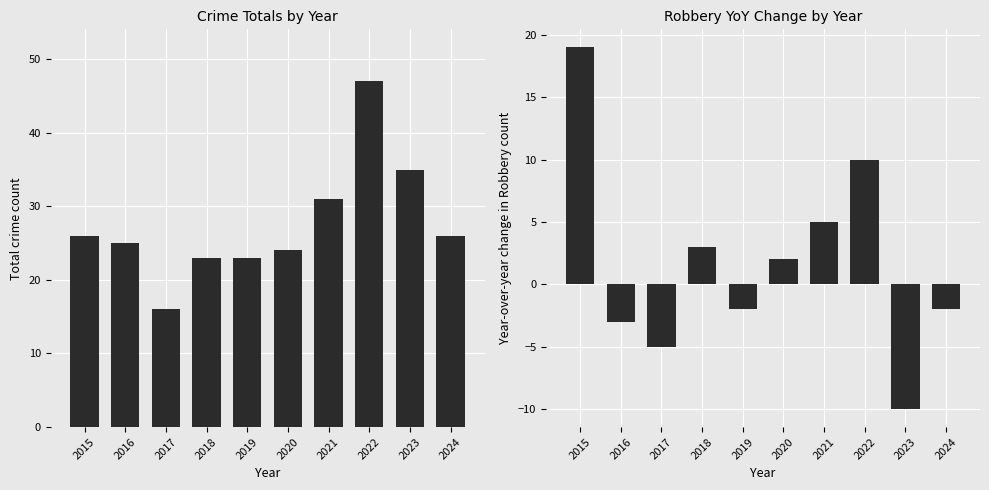

Rank the series at 2015 from highest to lowest value.

Total, Robbery (YoY change)